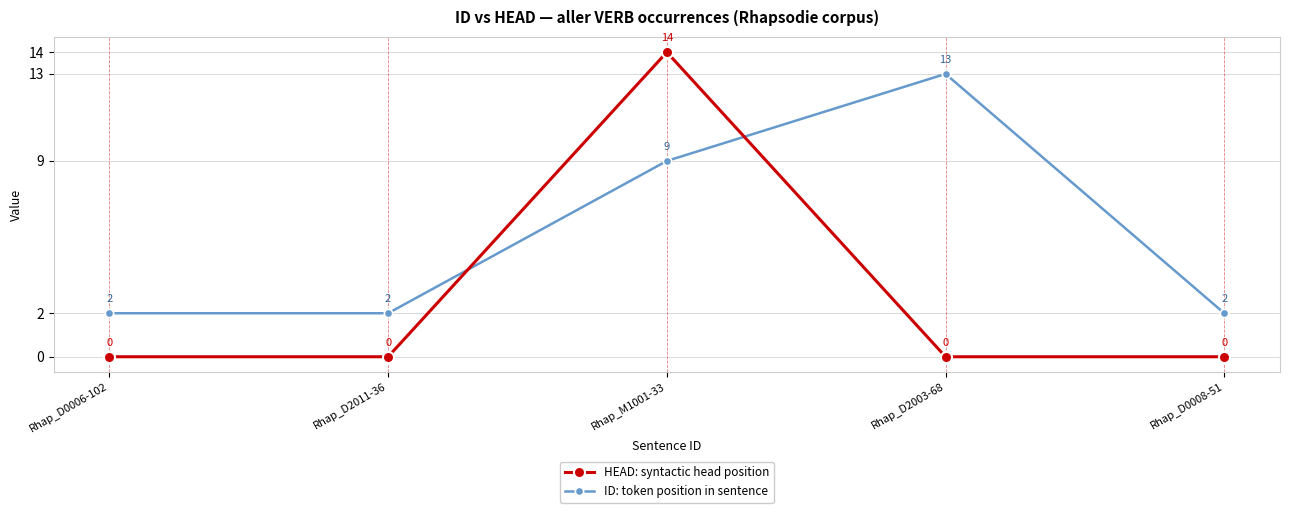

What is the label of the 2nd point from the left?

Rhap_D2011-36